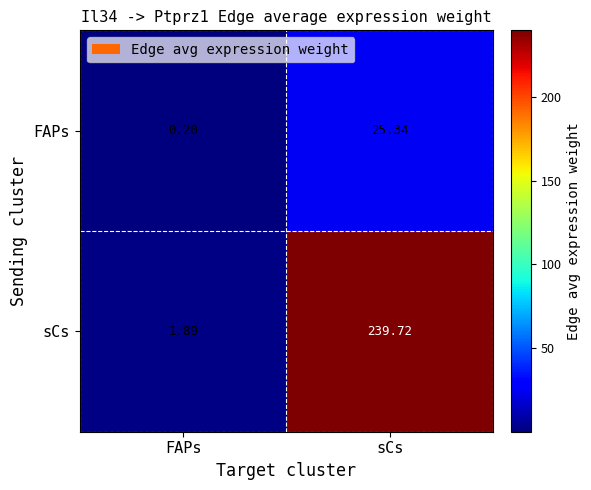

List the series in order of their peak value, highest first.

sCs, FAPs